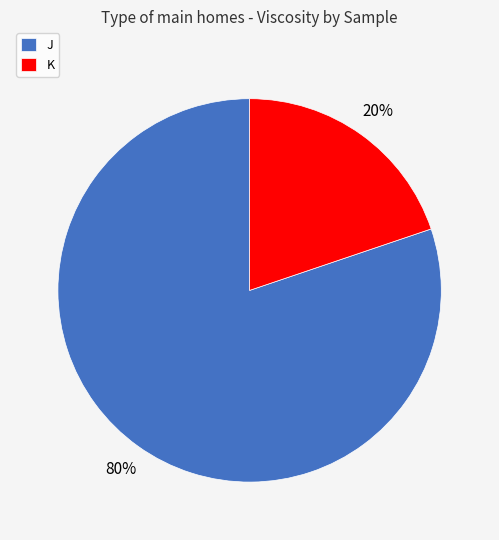

Combined, do K and J account for over 50%?

Yes